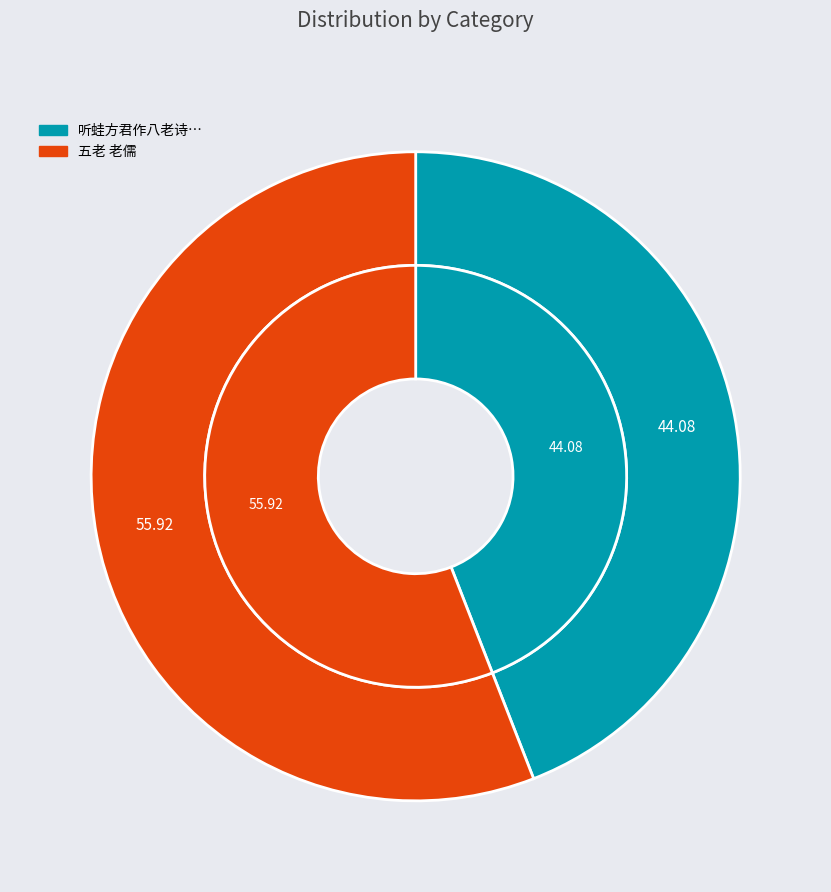

Which slice represents more than half of the pie?

五老 老儒